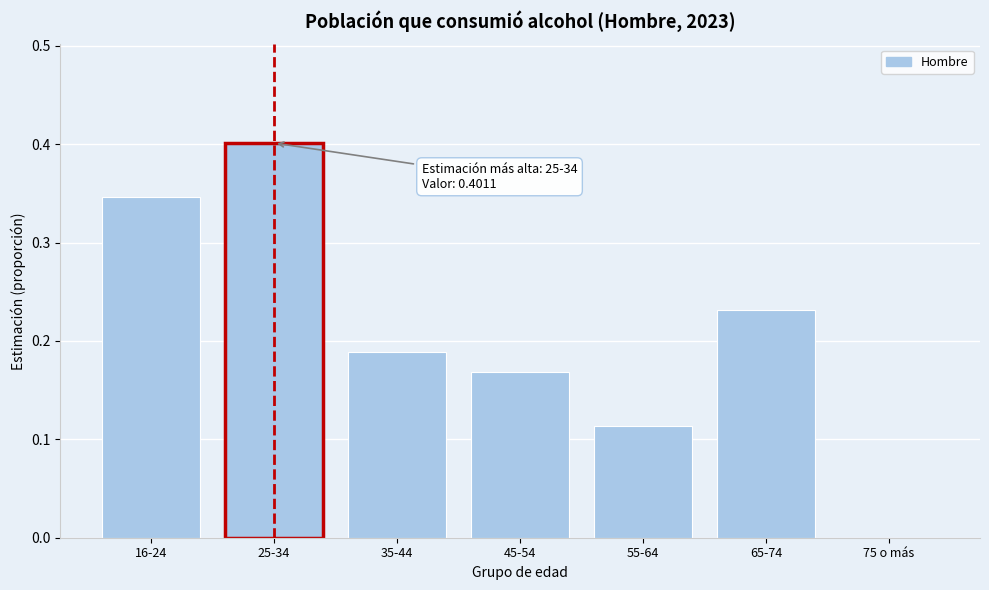

What is the change in value from 16-24 to 25-34?

+0.1